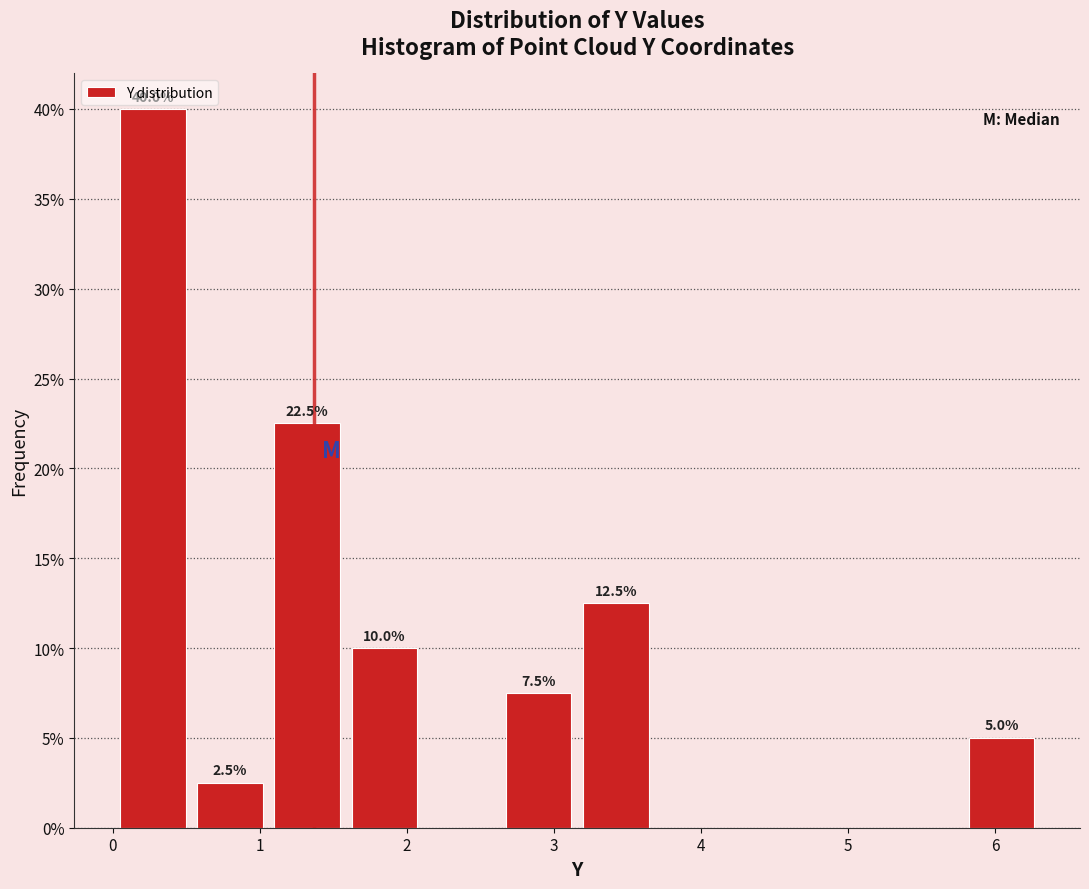

Over which range of the x-axis is the bar tallest?

0.0 to 0.5